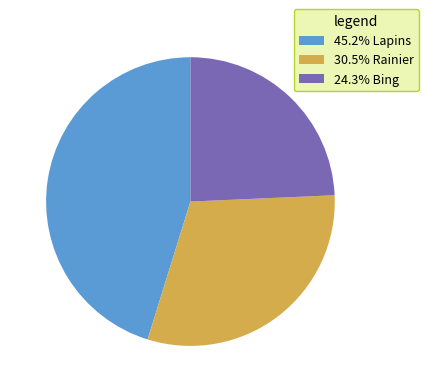

Combined, do 45.2% Lapins and 30.5% Rainier account for over 50%?

Yes